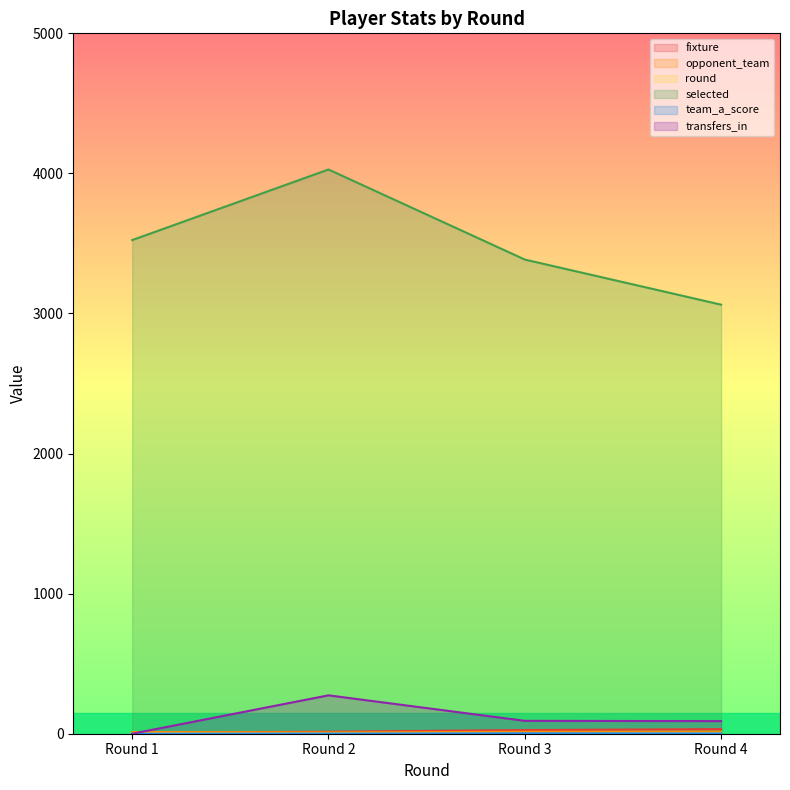

Where does the selected series first go above 3524?

Round 2